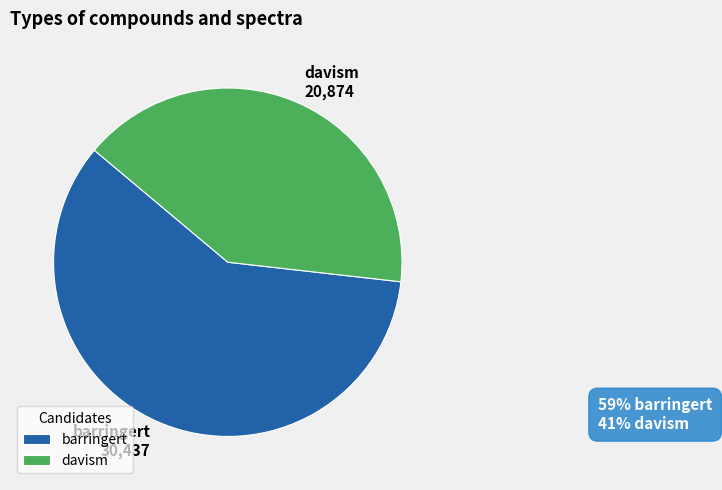

Which slice represents more than half of the pie?

barringert